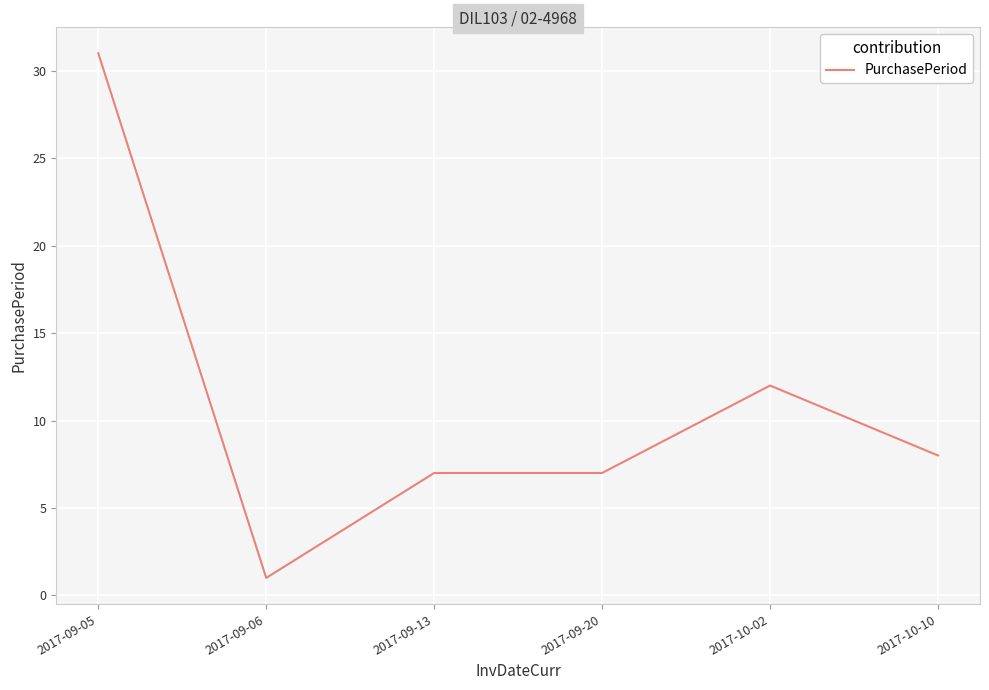

True or false: the data shows 4 at 2017-10-10.

False